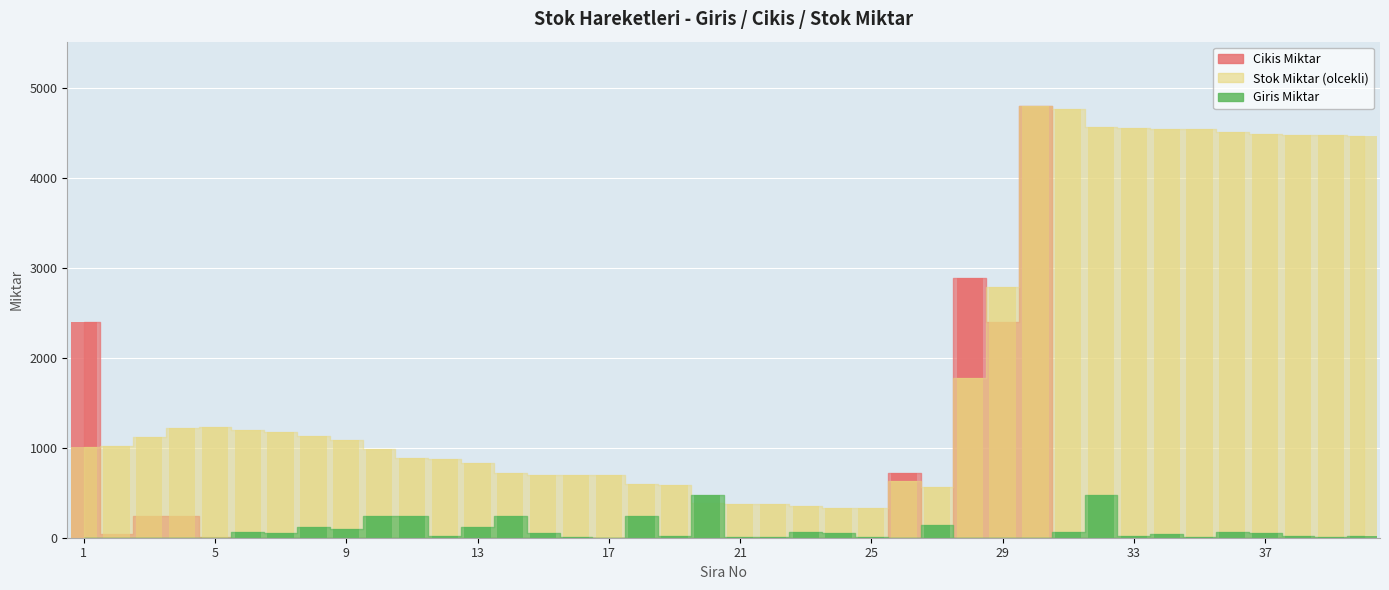

Which label corresponds to the smallest value in the chart?

1